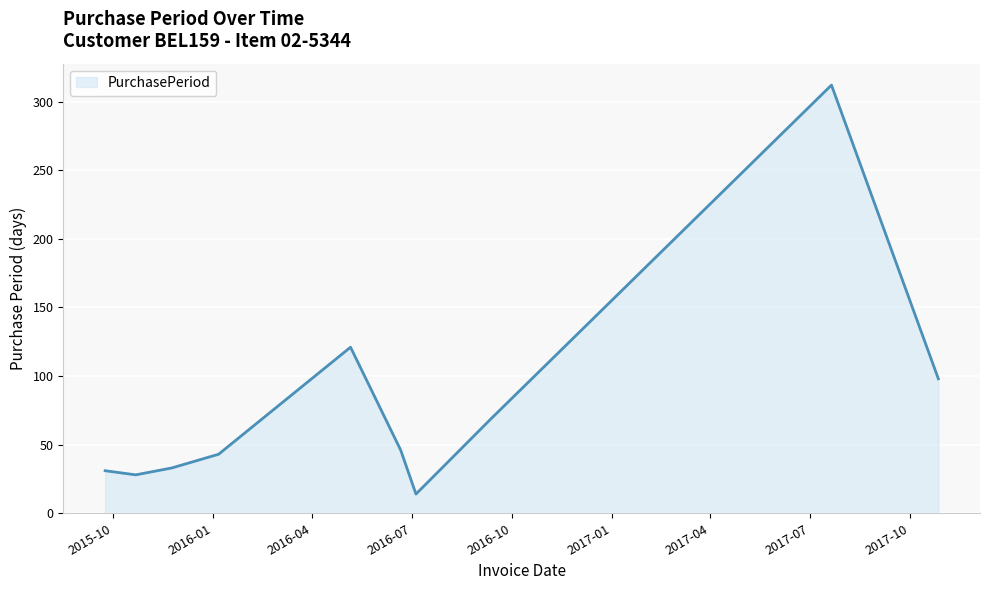

What is the greatest value displayed?

312